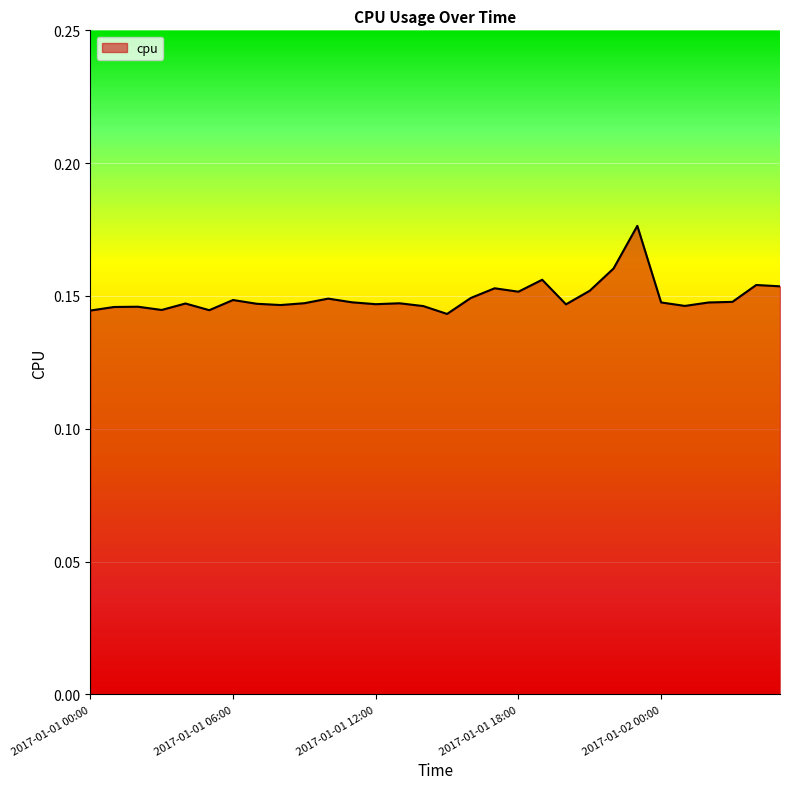

Does the chart have visible grid lines?

Yes